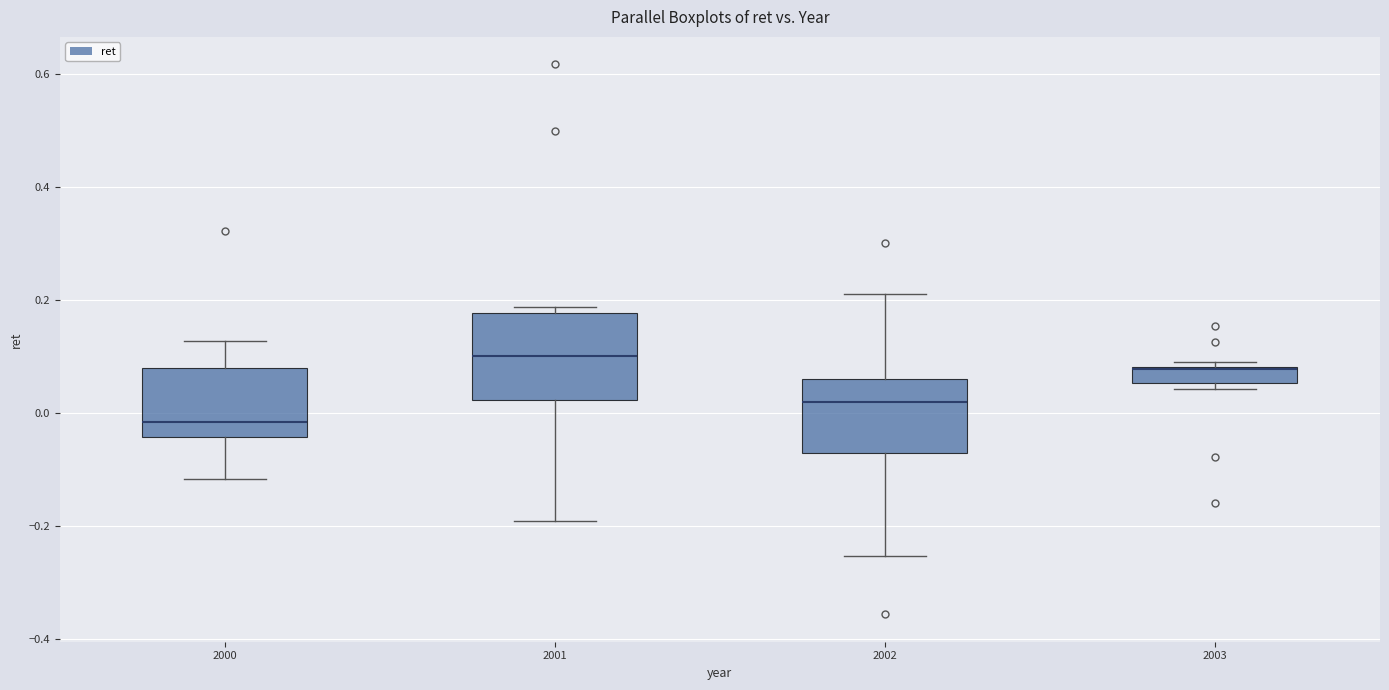

Where does the lower whisker of the box at x = 2002 end on the y-axis? The values are not printed on the chart, so give them approximately, as read against the axis.

-0.26